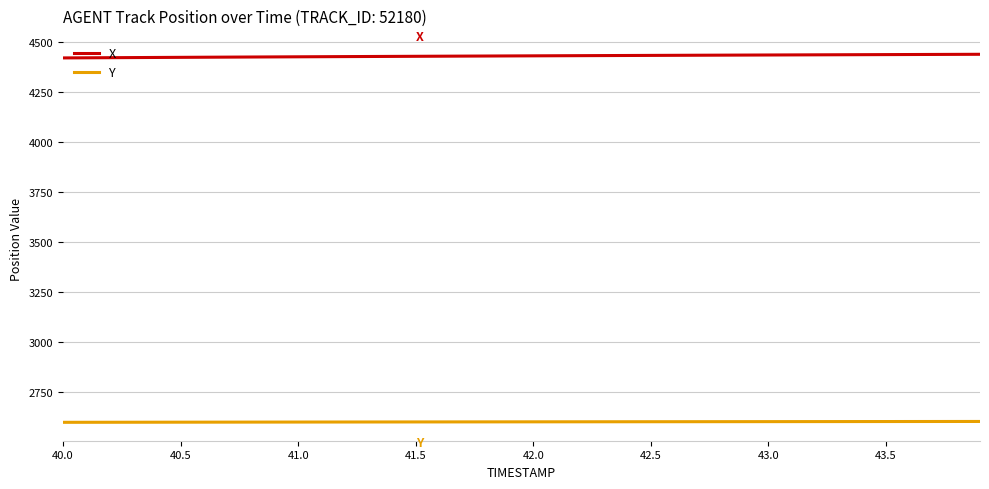

Which series has the largest total across all categories?

X